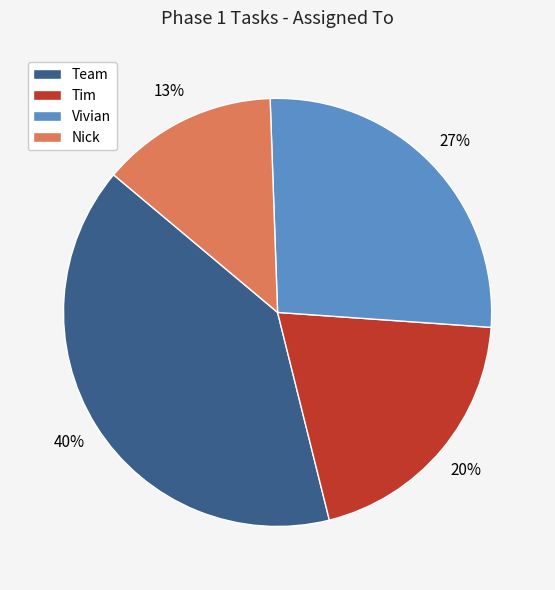

The Tim slice represents 30% of the pie. True or false?

False